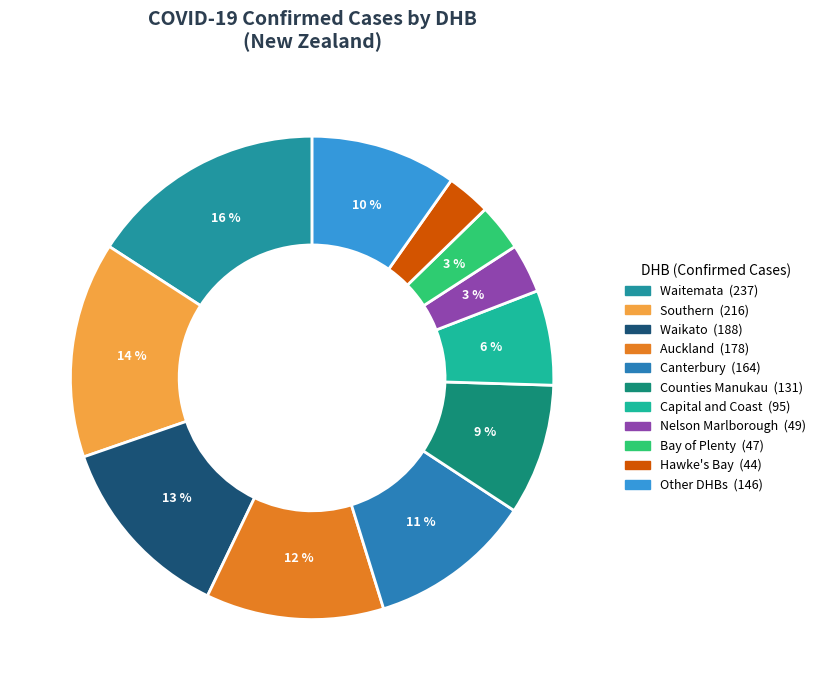

Count the number of slices in the pie.

11